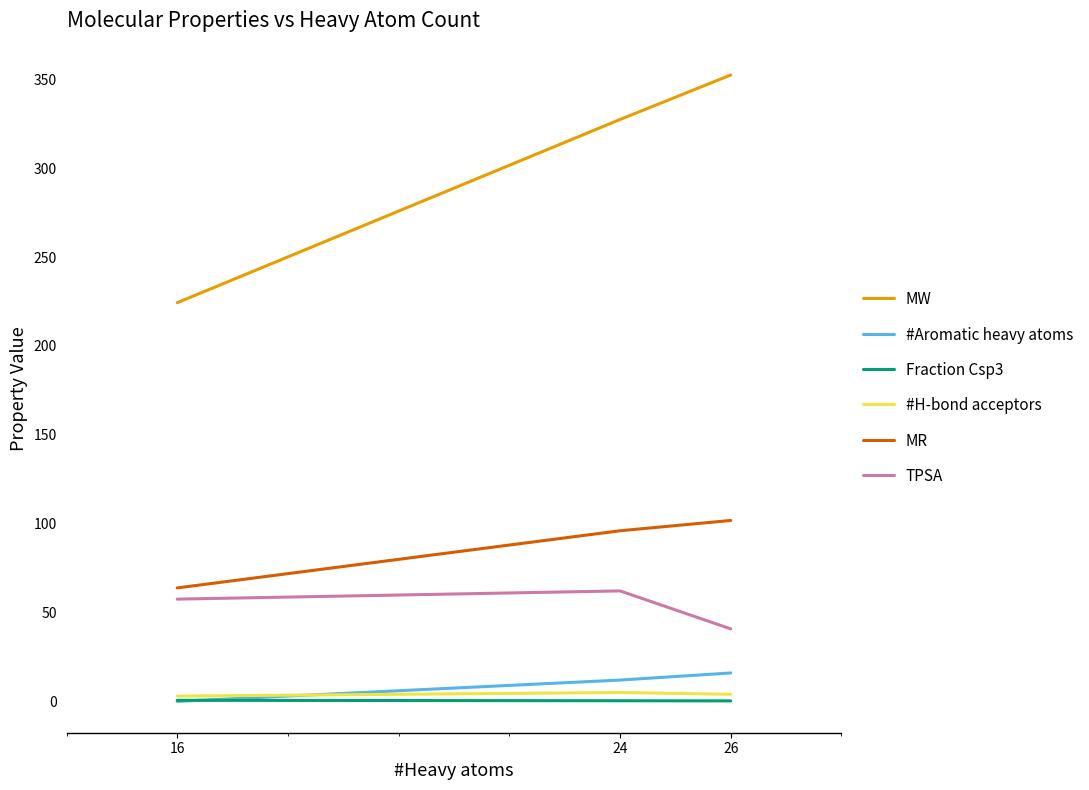

At 26, list the series in order from smallest to largest.

Fraction Csp3, #H-bond acceptors, #Aromatic heavy atoms, TPSA, MR, MW